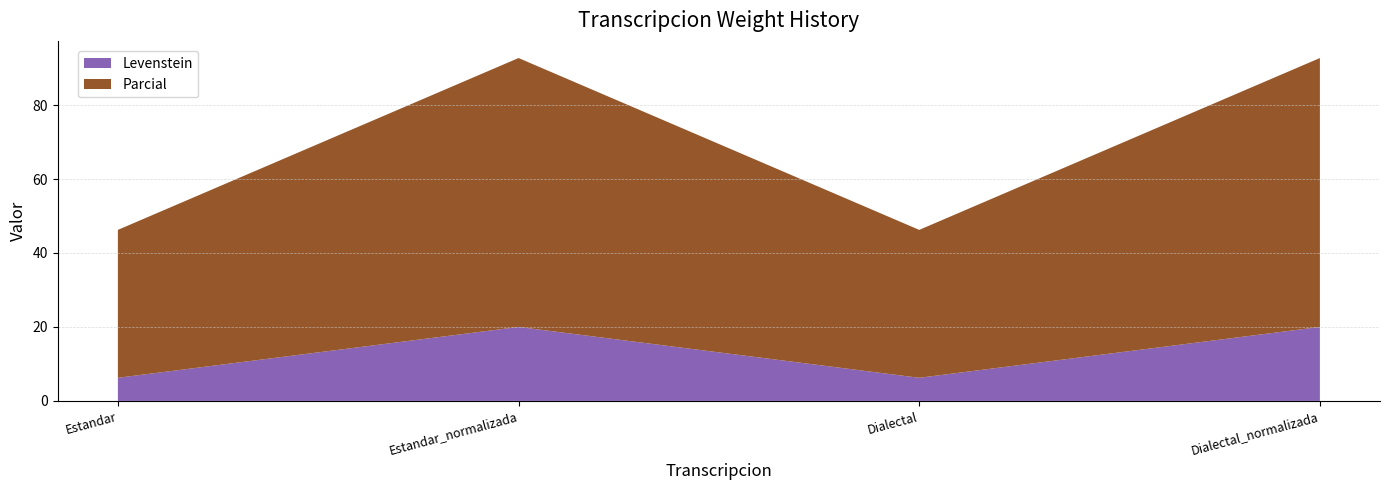

Reading right to left, extract all data points from this chart.

Levenstein: Dialectal_normalizada=20.0	Dialectal=6.2	Estandar_normalizada=20.0	Estandar=6.2
Parcial: Dialectal_normalizada=72.7	Dialectal=40.0	Estandar_normalizada=72.7	Estandar=40.0